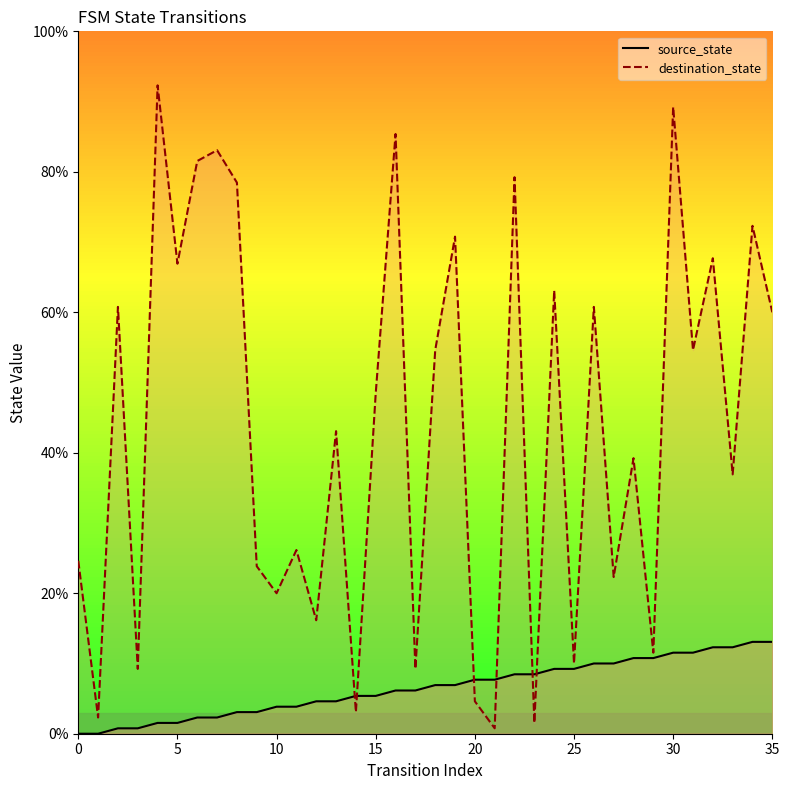

How many lines are shown in the chart?

2